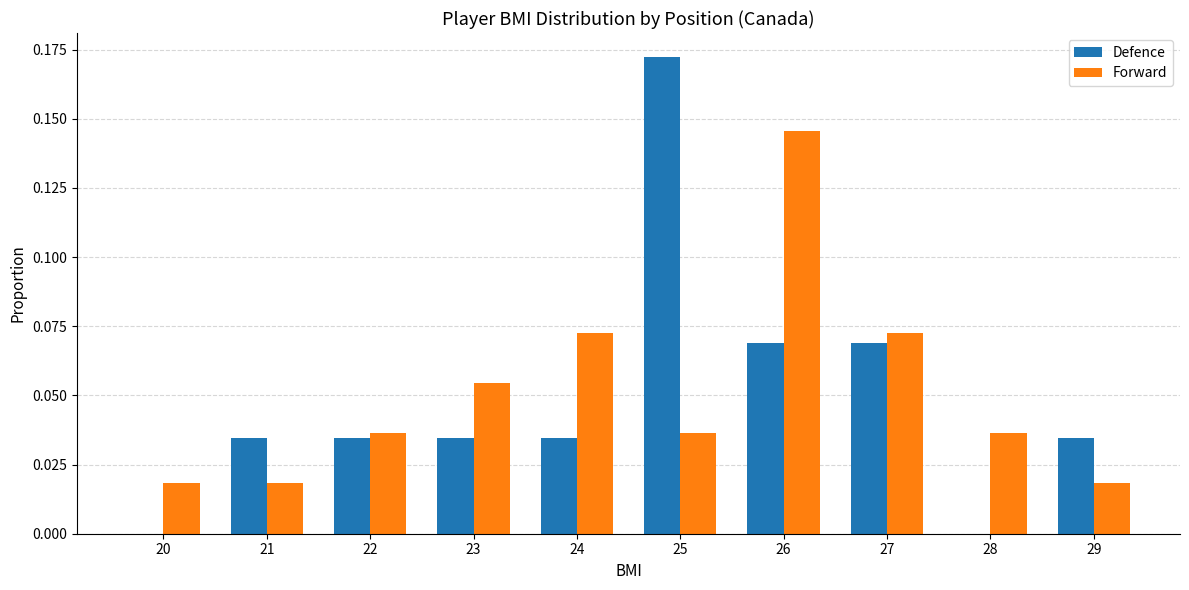

Is the value of Forward at 29 greater than the value of Defence at 28?

Yes